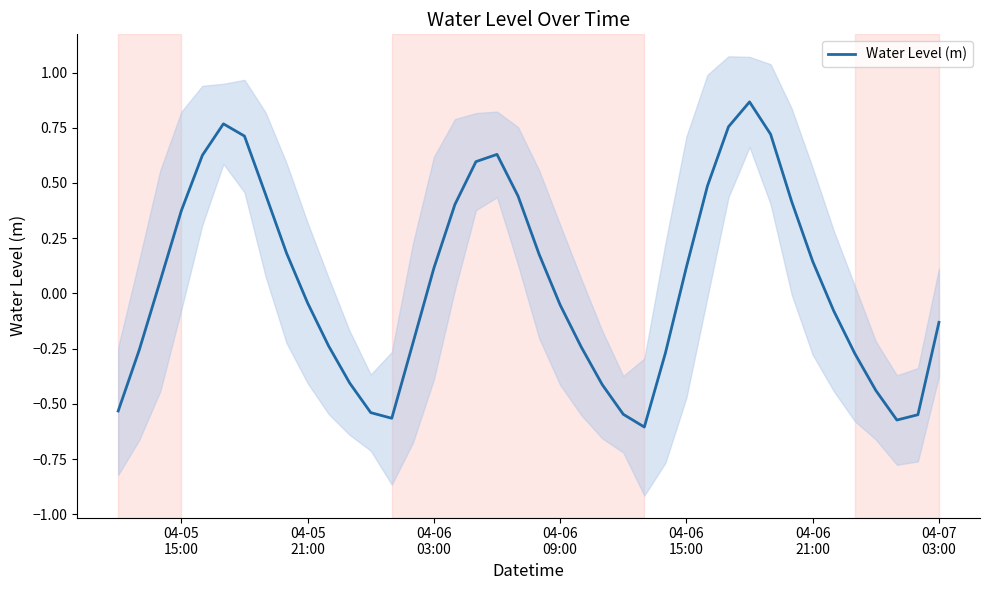

Where is the data nearest to the value 0?

04-05 21:00